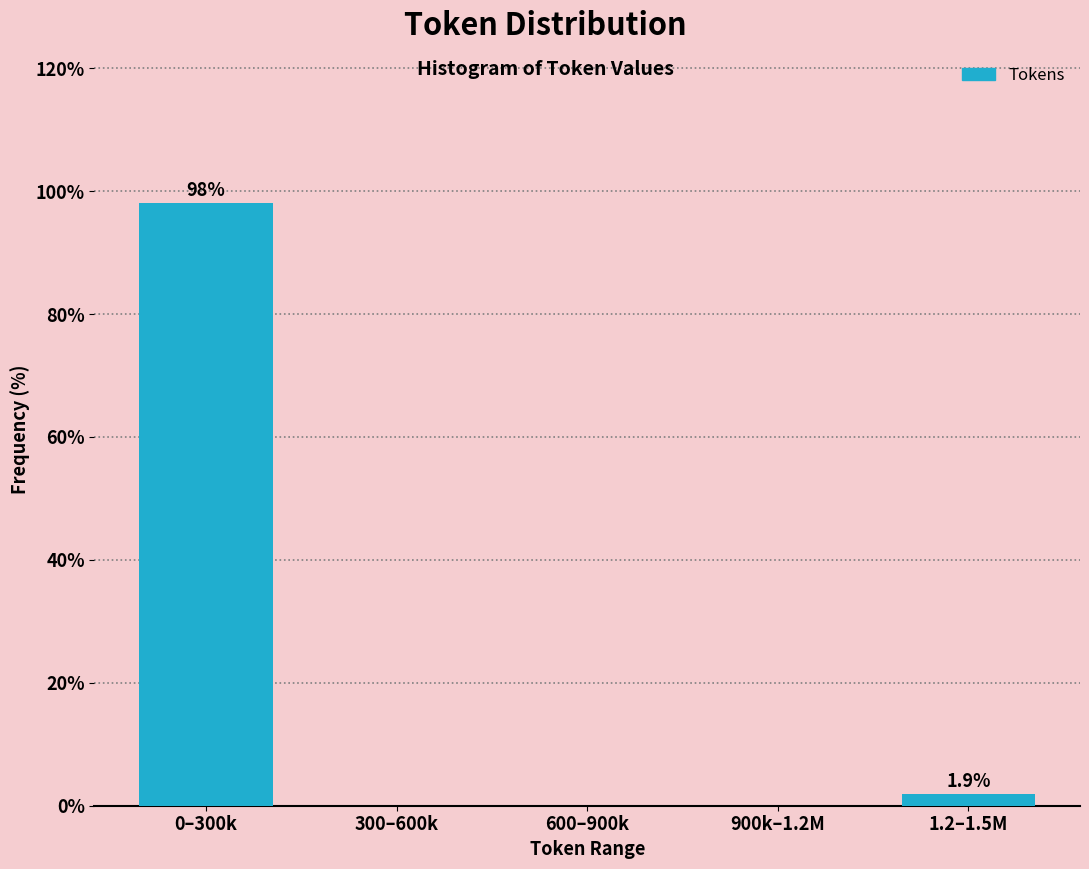

Reading right to left, what are all the values shown in this chart?

1.2–1.5M=1.9	900k–1.2M=0.0	600–900k=0.0	300–600k=0.0	0–300k=98.1